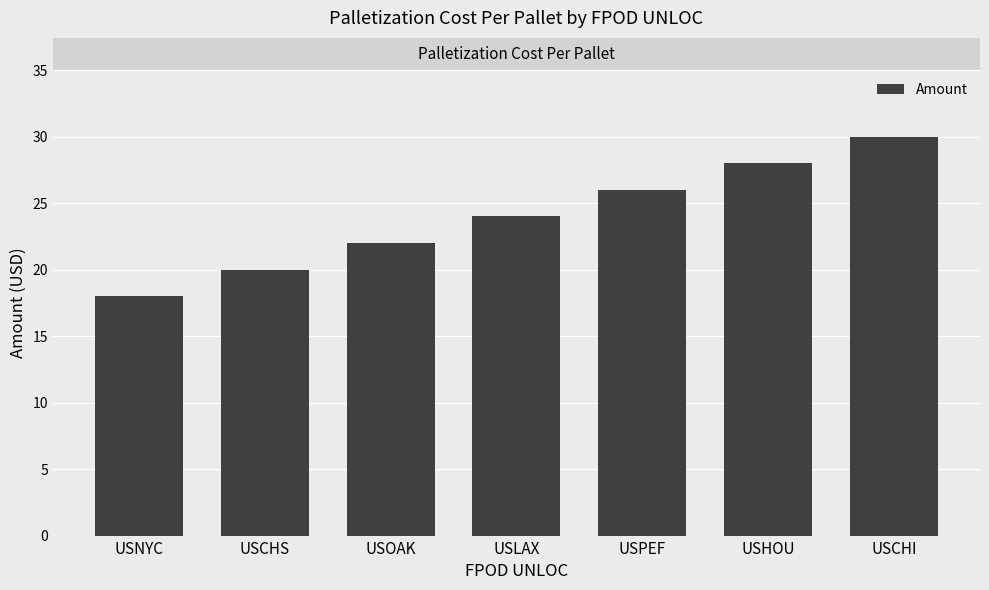

How many values are below 24?

3